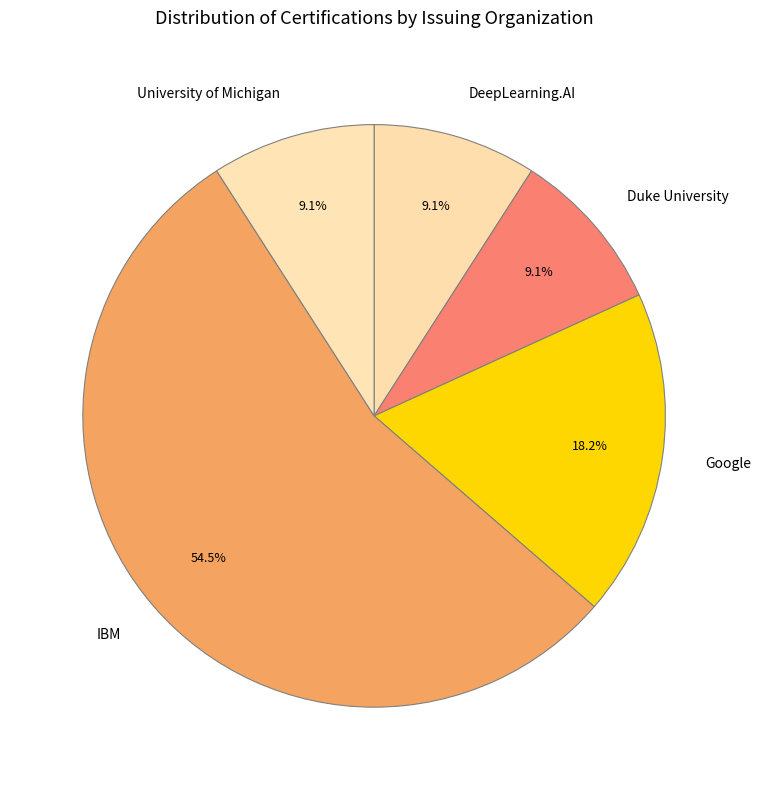

What is the largest slice in the pie chart?

IBM